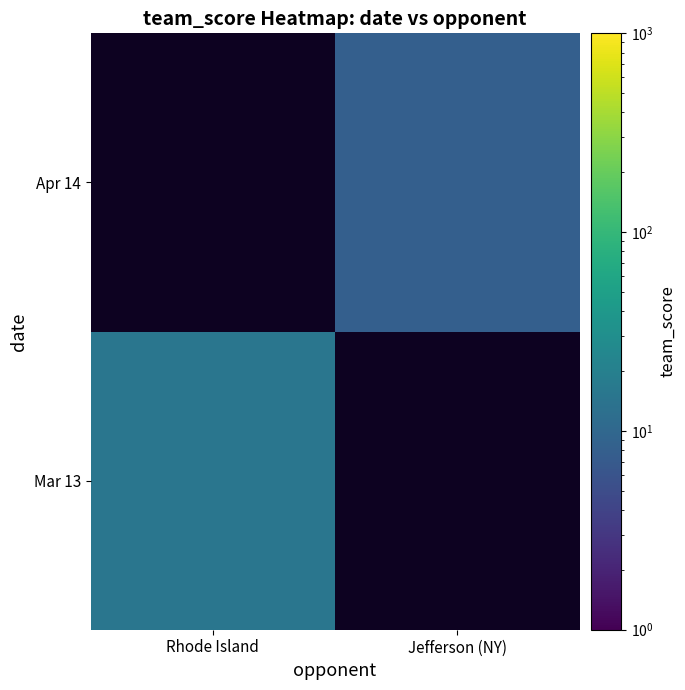

Rank the series at Jefferson (NY) from highest to lowest value.

Mar 13, Apr 14